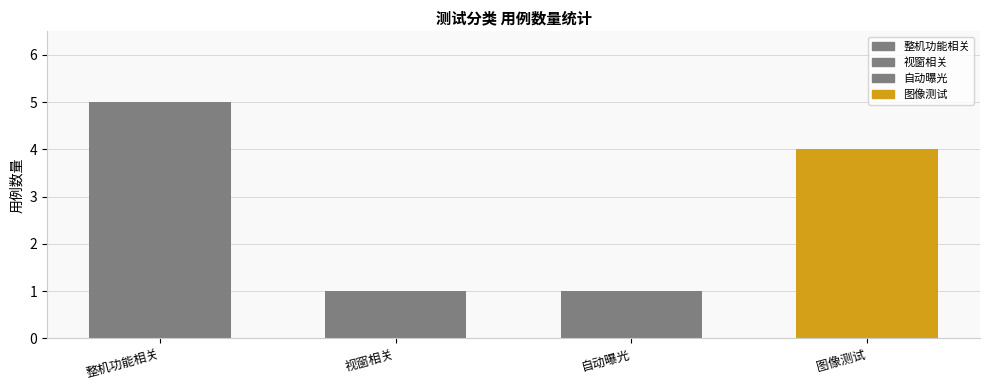

Approximately how many times larger is the value at 自动曝光 compared to 整机功能相关?

0.2